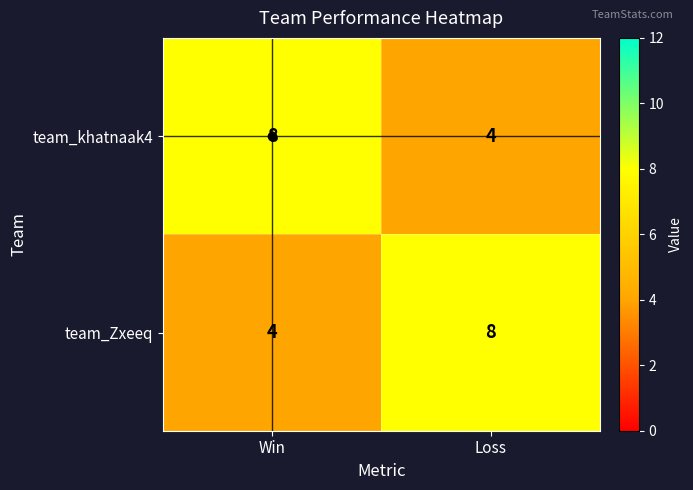

Is the value of team_Zxeeq at Loss greater than the value of team_khatnaak4 at Loss?

Yes